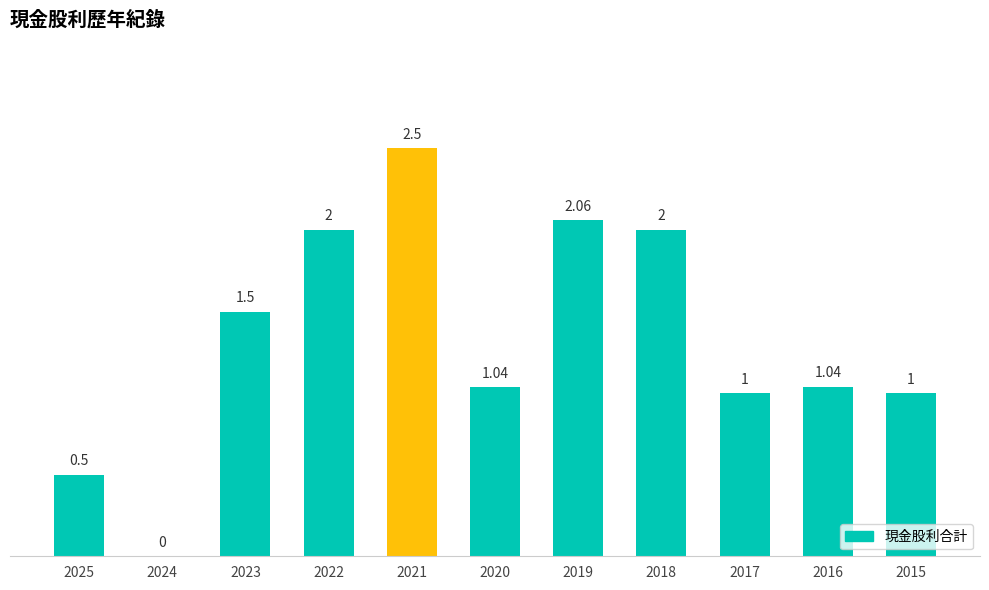

What is the sum of all values?

14.6